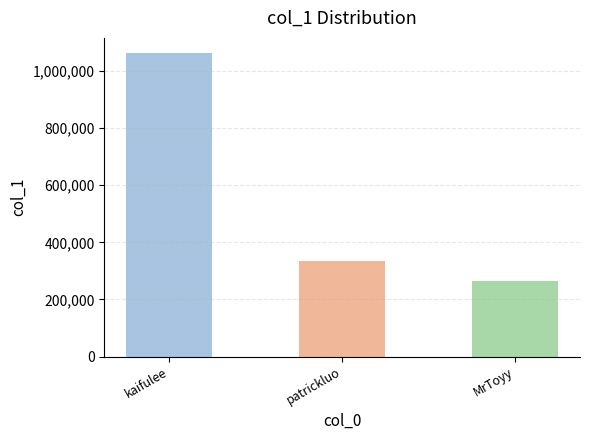

How many bars are there in total?

3